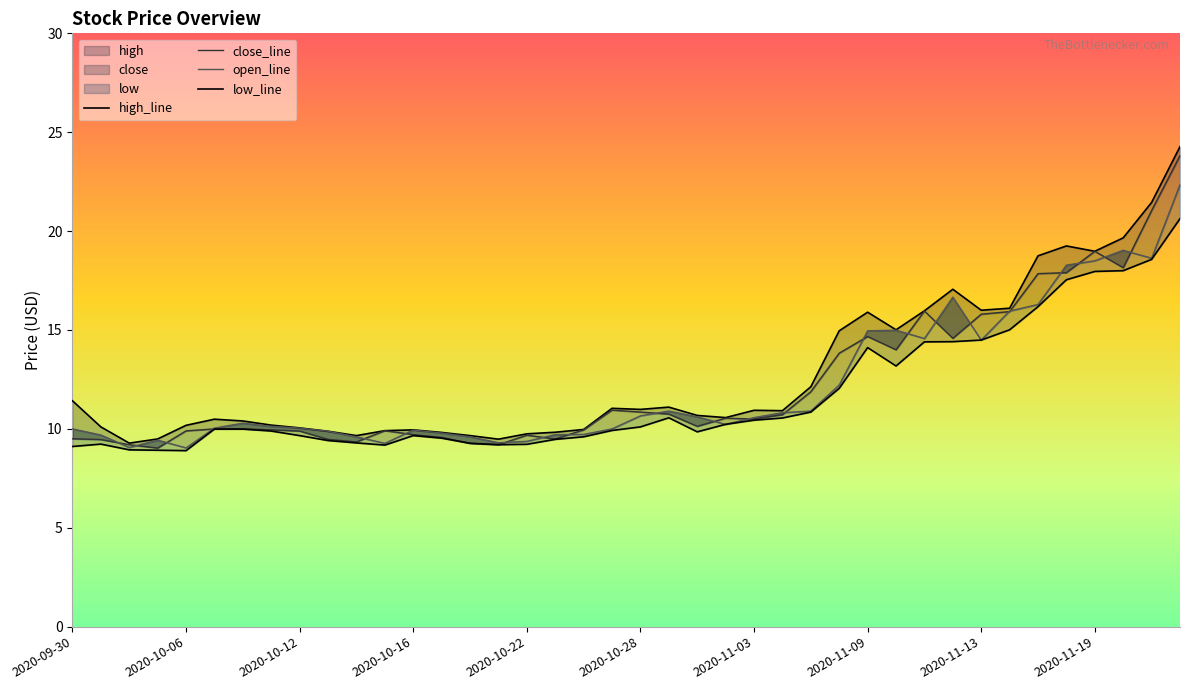

What is the difference between the highest and lowest values at 35?

1.7